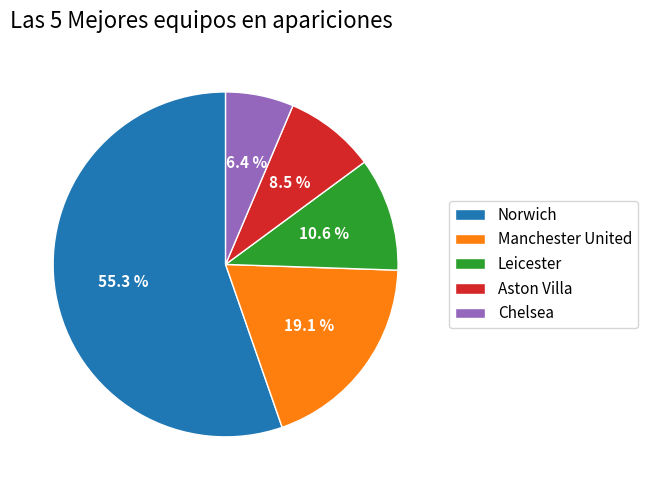

To the nearest percent, what is the average slice percentage?

20%